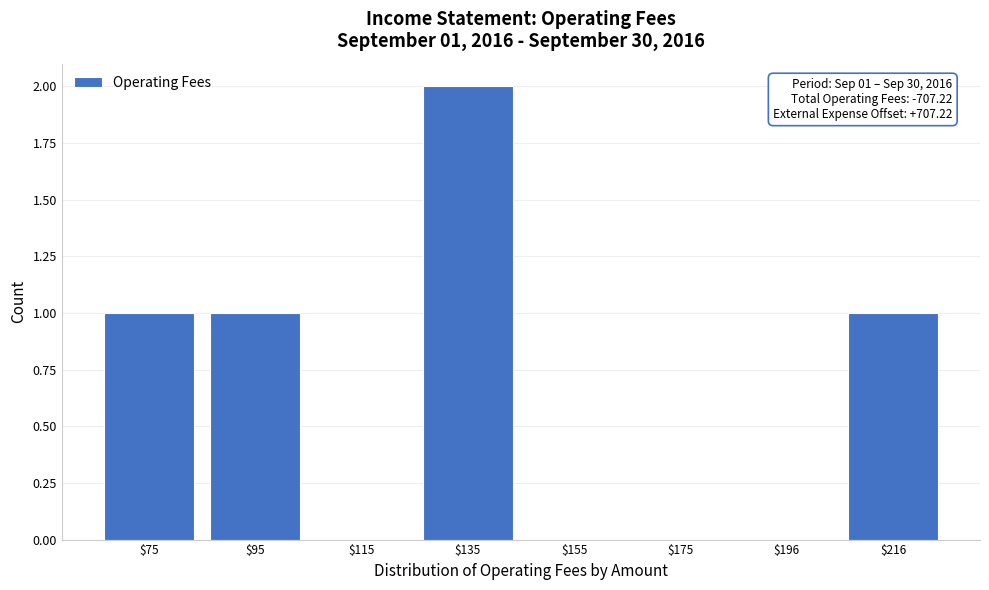

What is the sum of all values?

5